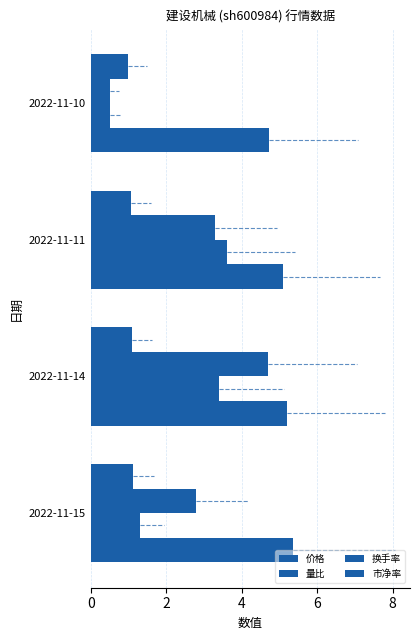

How many values in the 量比 series exceed 3?

2